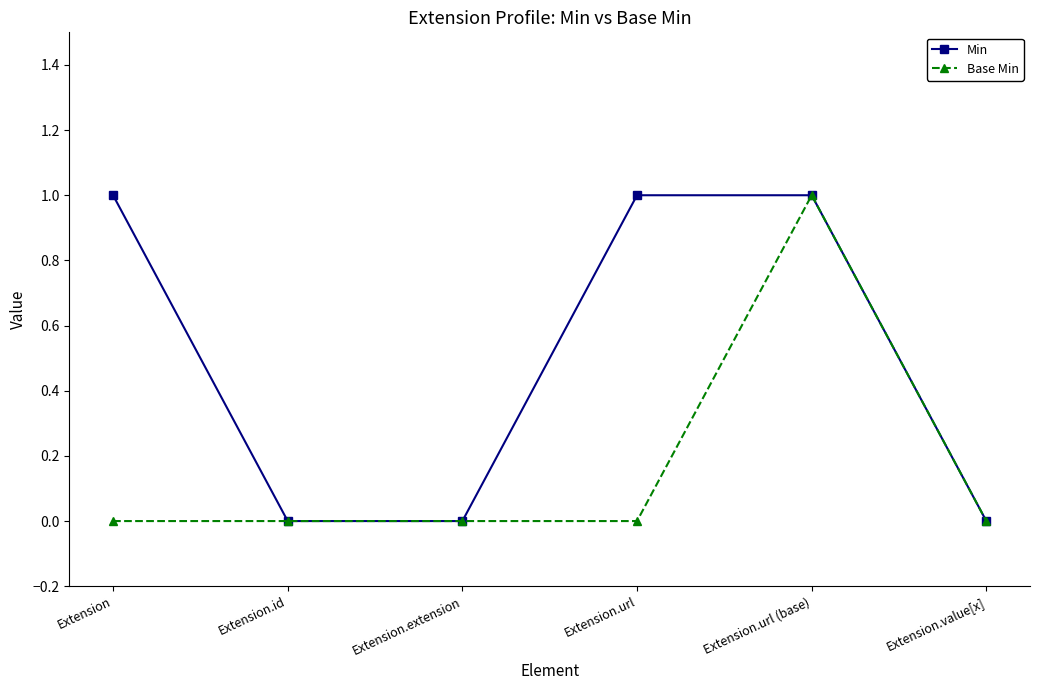

Rank the series by their average value, from highest to lowest.

Min, Base Min